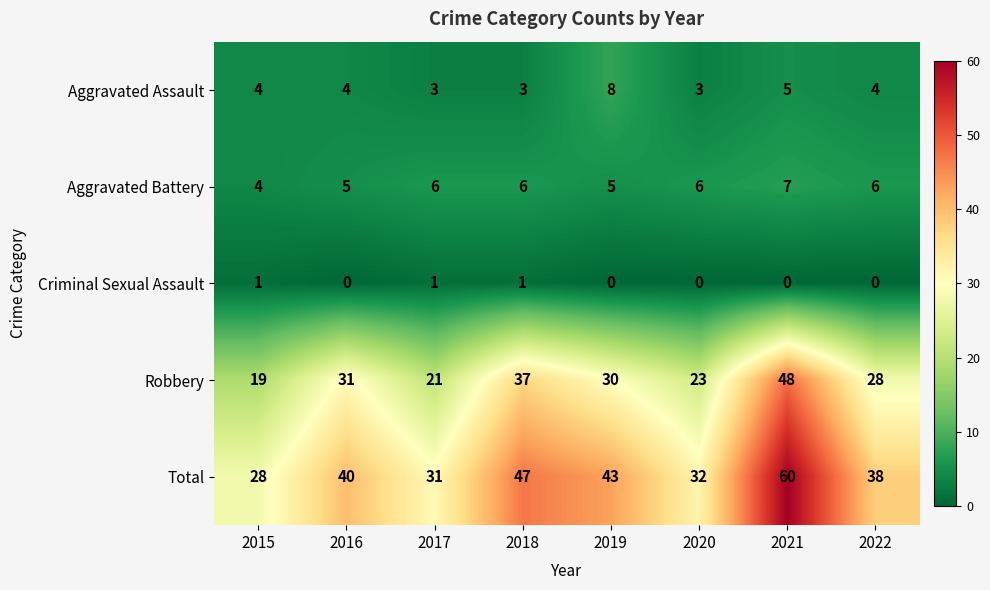

Which series has the widest spread of values?

Total